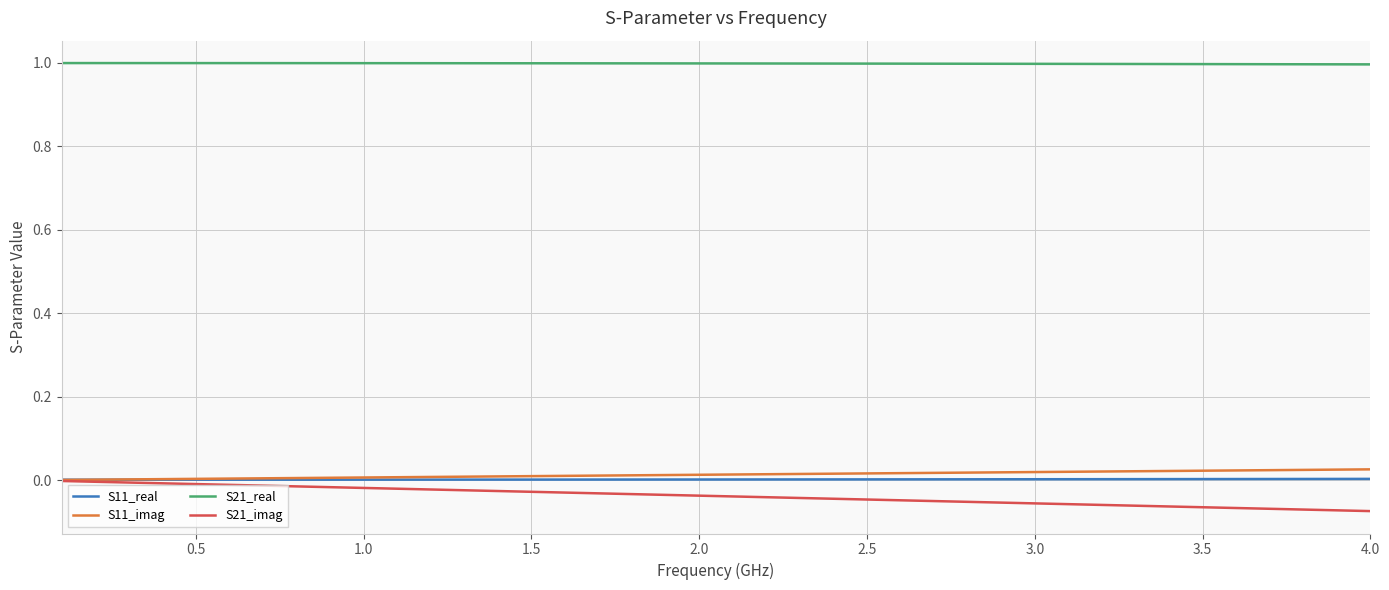

True or false: S21_real and S21_imag cross at least once.

False